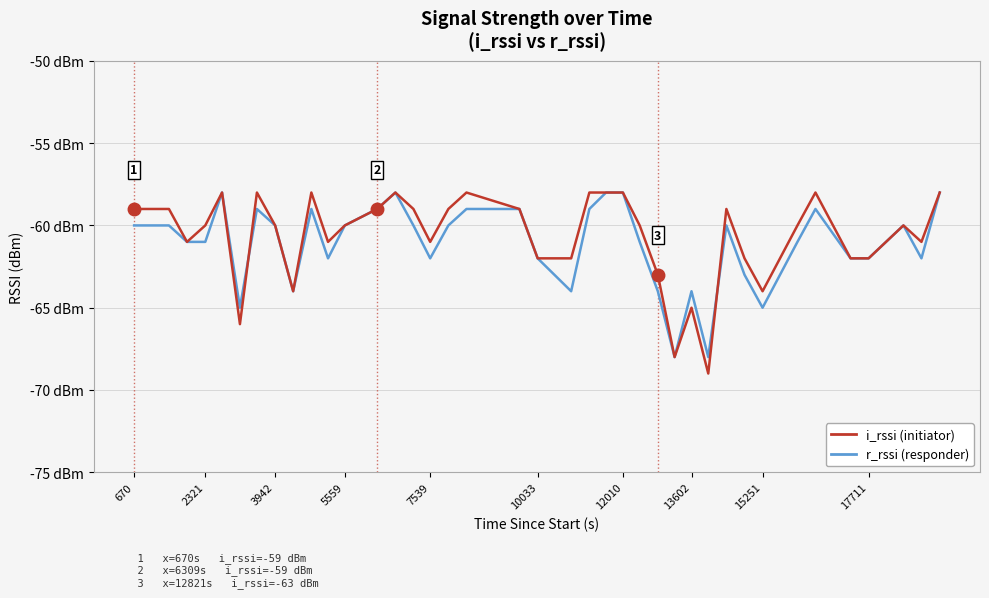

What are all the series names shown in the legend?

i_rssi (initiator), r_rssi (responder)